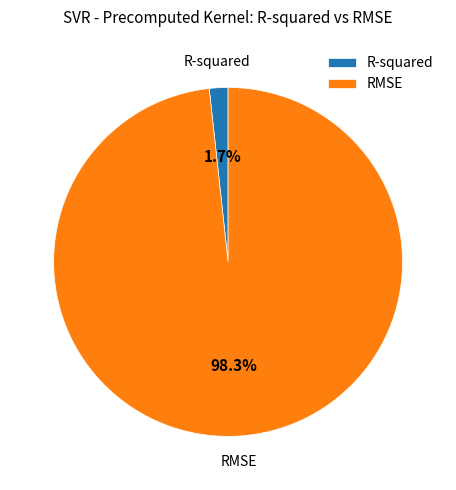

What portion of the pie excludes RMSE?

1.7%